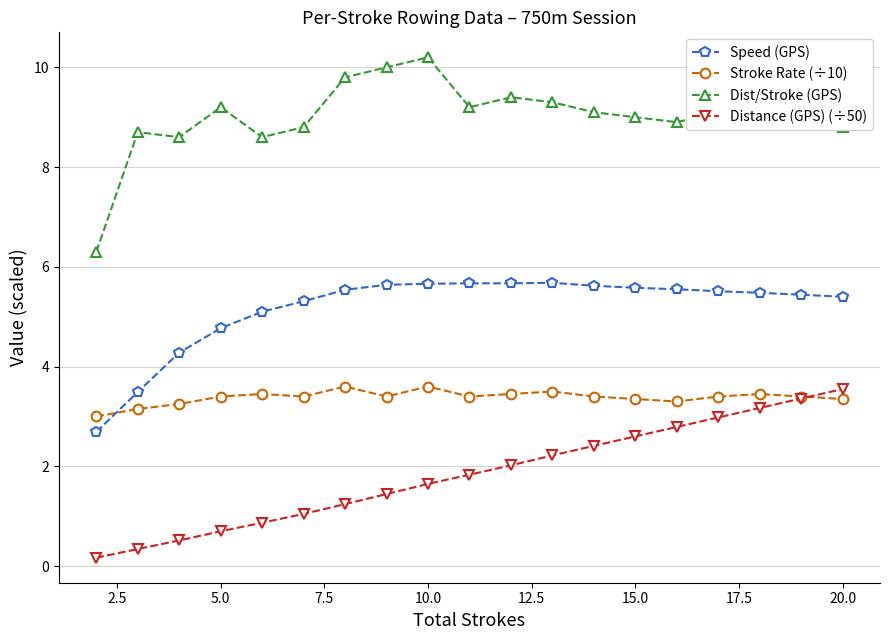

Rank the series by their average value, from highest to lowest.

Dist/Stroke (GPS), Speed (GPS), Stroke Rate (÷10), Distance (GPS) (÷50)